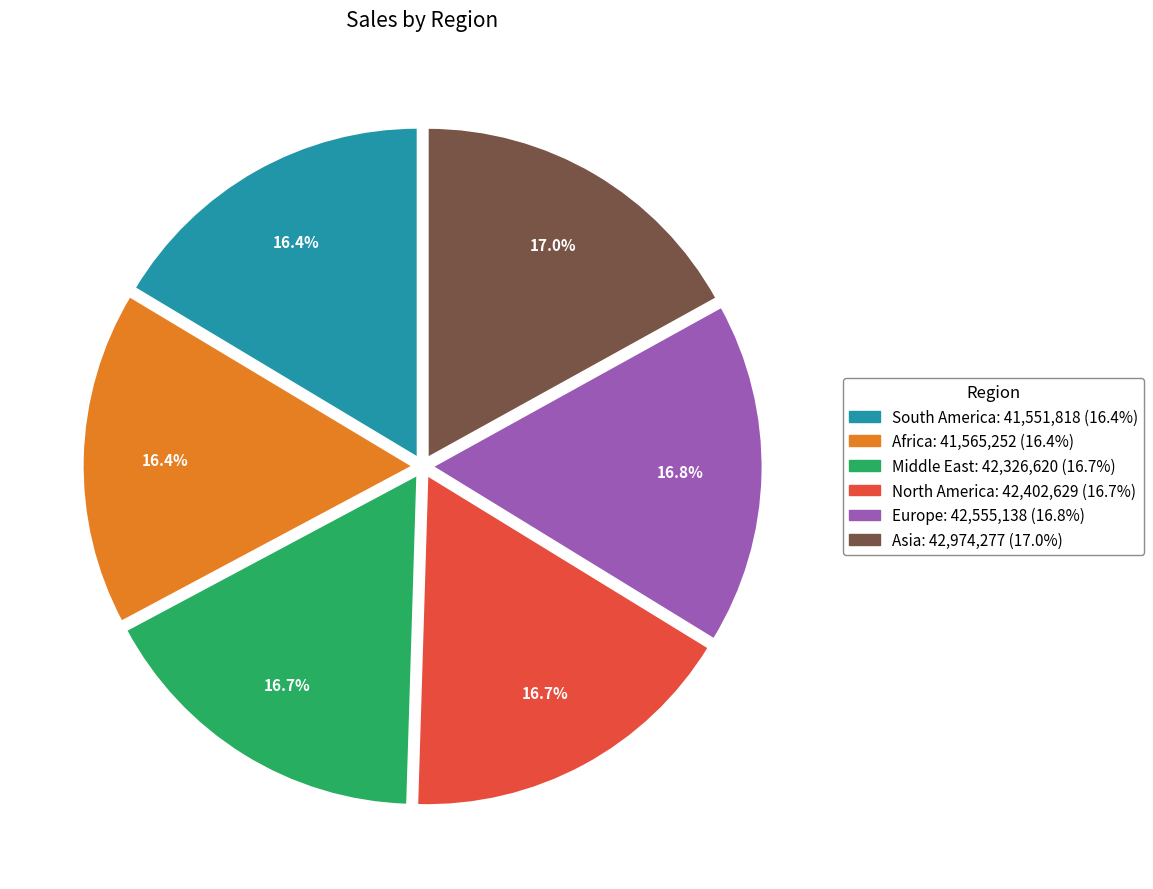

What is the ratio of the value at Asia to the value at Africa?

1.0